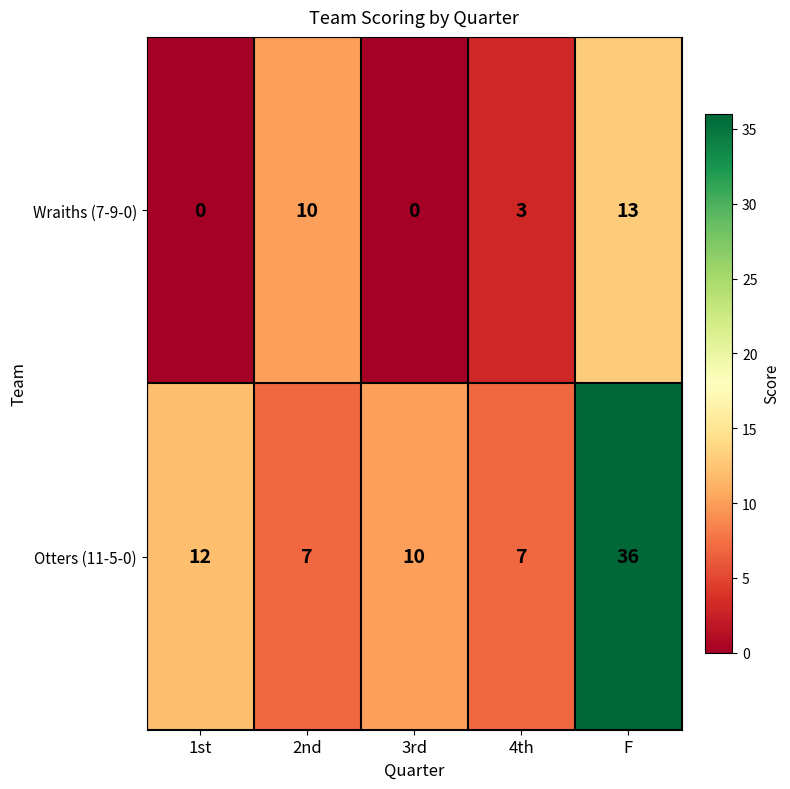

What is the difference between the maximum and minimum values in the Wraiths (7-9-0) series?

13